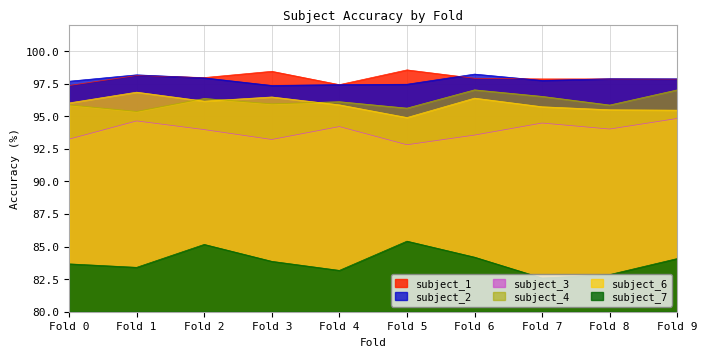

What are all the series names shown in the legend?

subject_1, subject_2, subject_3, subject_4, subject_6, subject_7